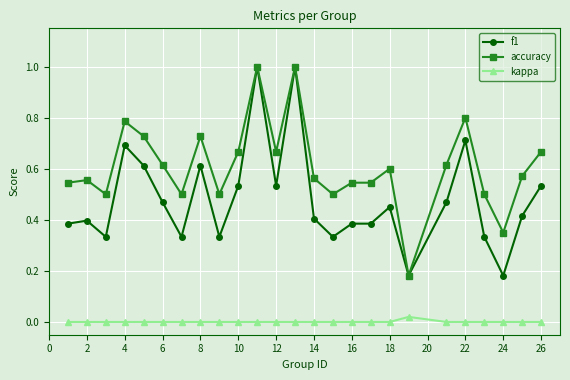

True or false: kappa and f1 cross at least once.

False